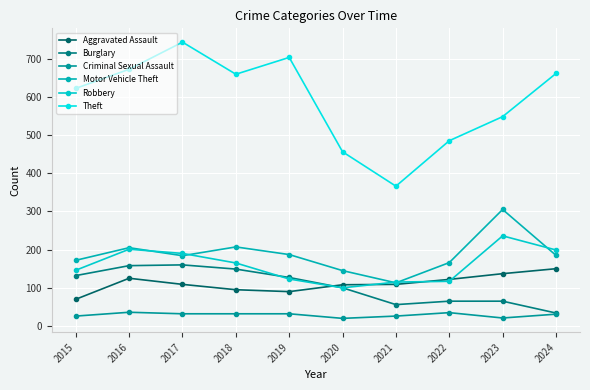

At which category is the sum across all series the highest?

2017